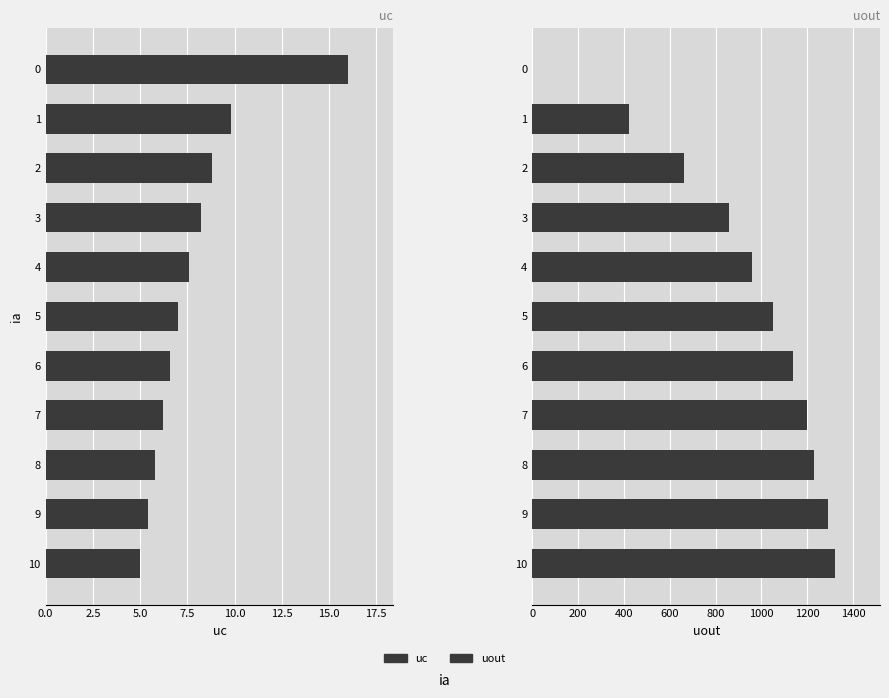

Reading left to right, extract all data points from this chart.

uc: 5.0	5.4	5.8	6.2	6.6	7.0	7.6	8.2	8.8	9.8	16.0
uout: 1320.0	1290.0	1230.0	1200.0	1140.0	1050.0	960.0	860.0	660.0	420.0	0.0